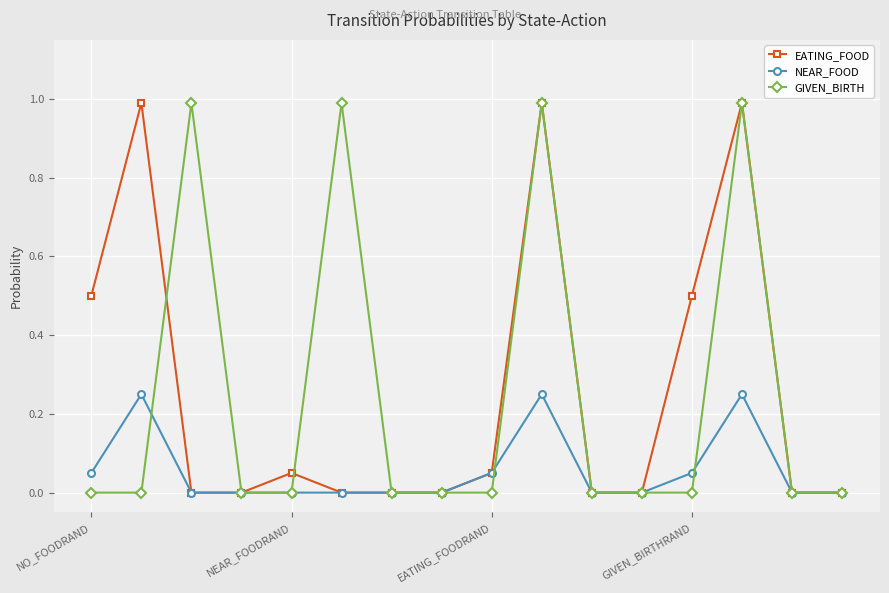

True or false: EATING_FOOD has more than 2 interior local peaks.

True